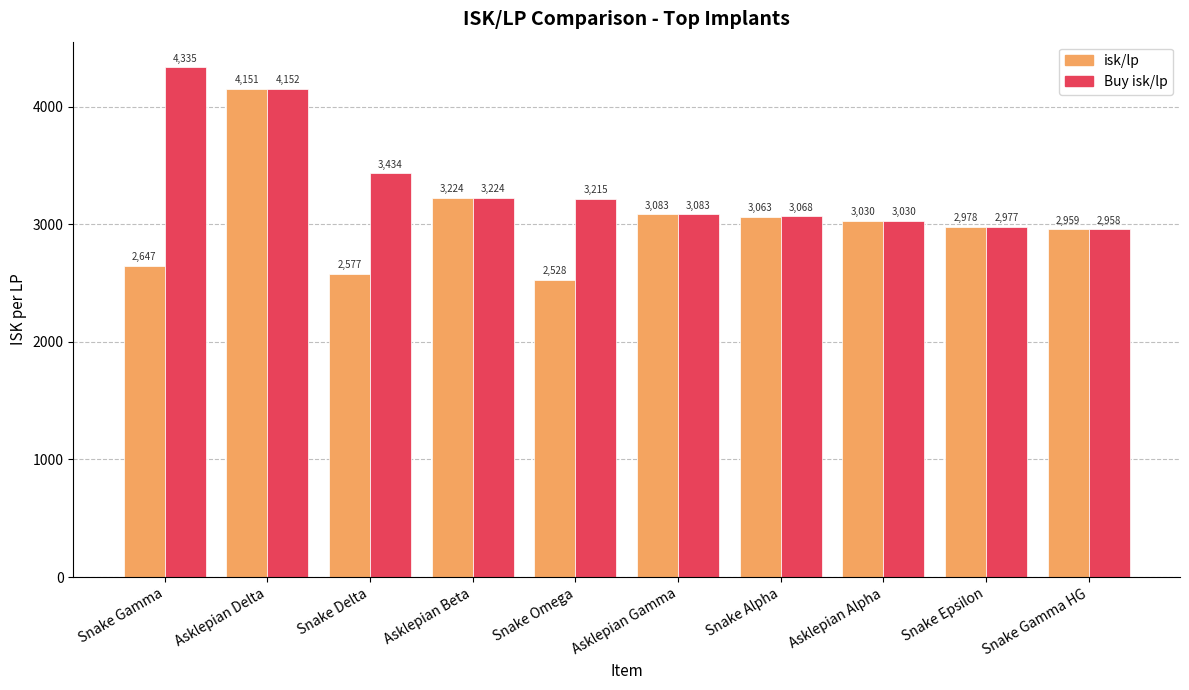

Where does the Buy isk/lp series first go above 3215?

Snake Gamma